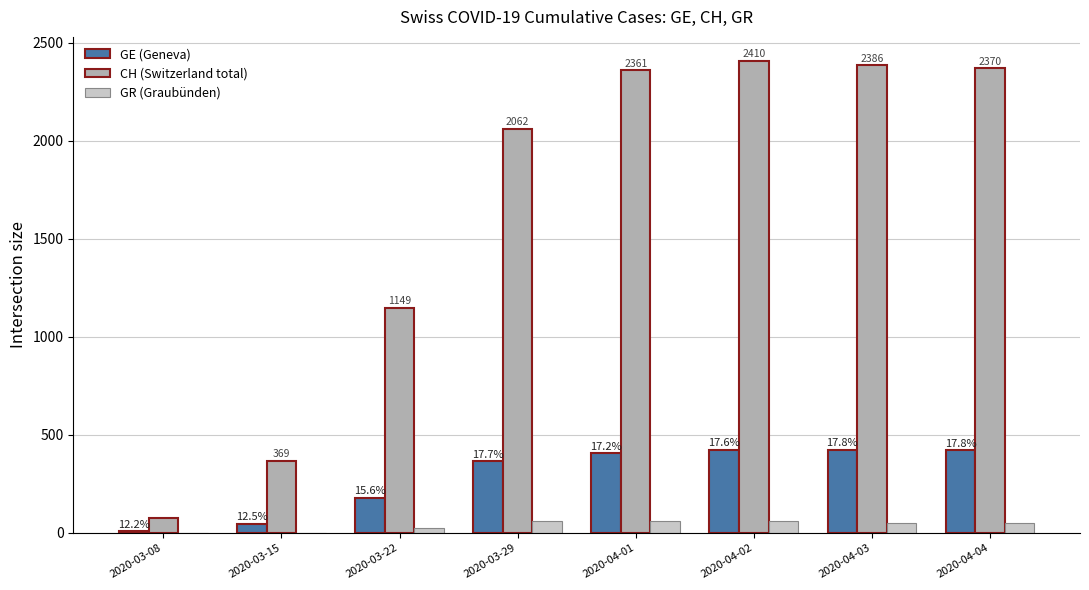

Between 2020-03-29 and 2020-04-03, which is larger?

2020-04-03